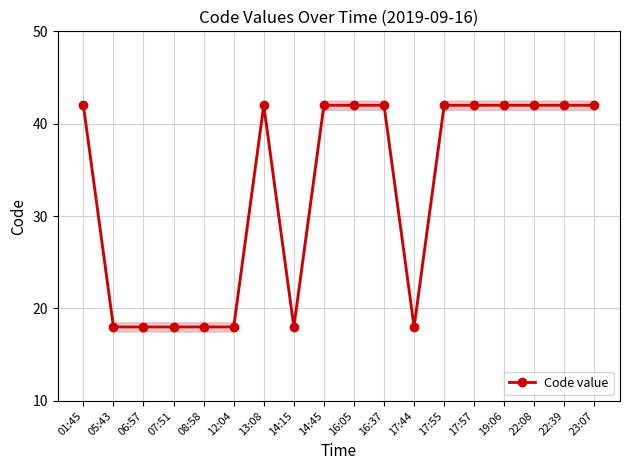

The value at 17:44 is 18. True or false?

True